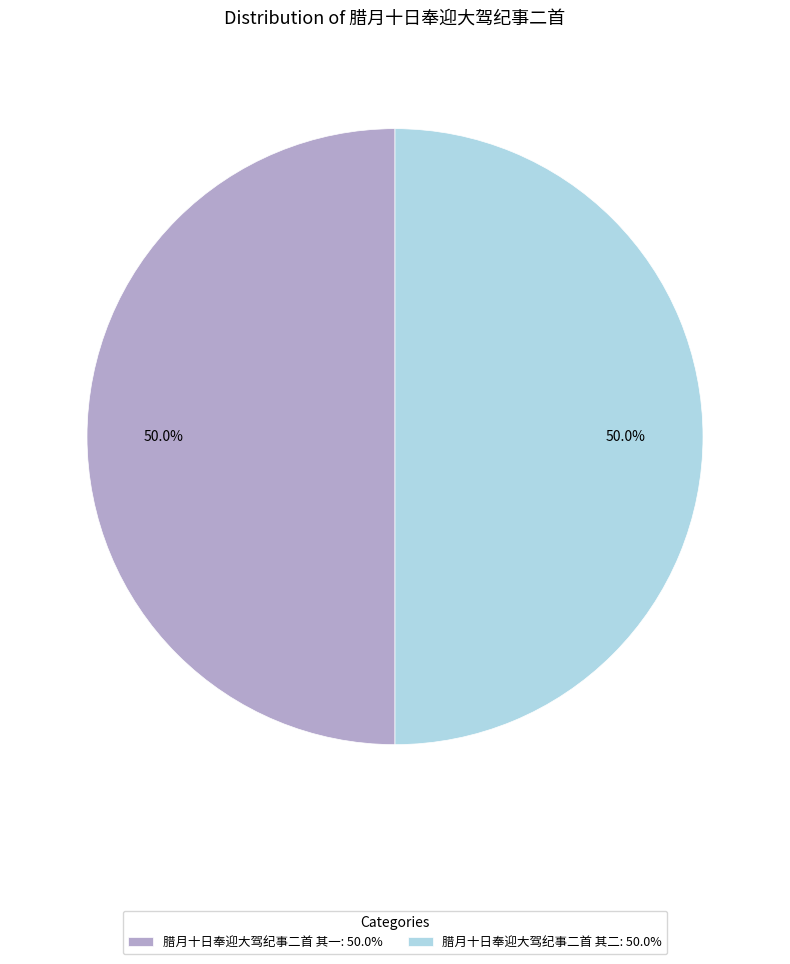

What is the ratio of the value at 腊月十日奉迎大驾纪事二首 其二 to the value at 腊月十日奉迎大驾纪事二首 其一?

1.0